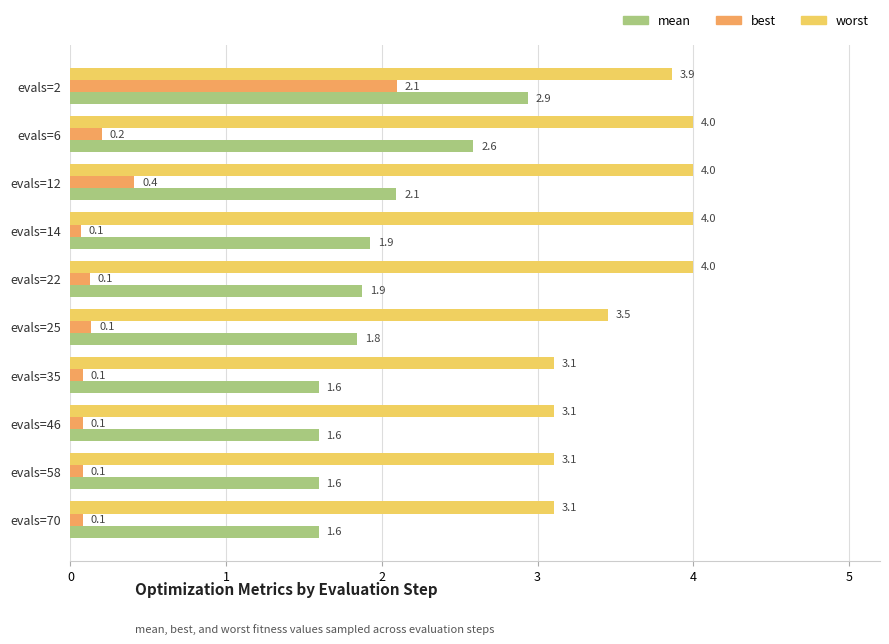

How many worst values are between 3 and 4?

10